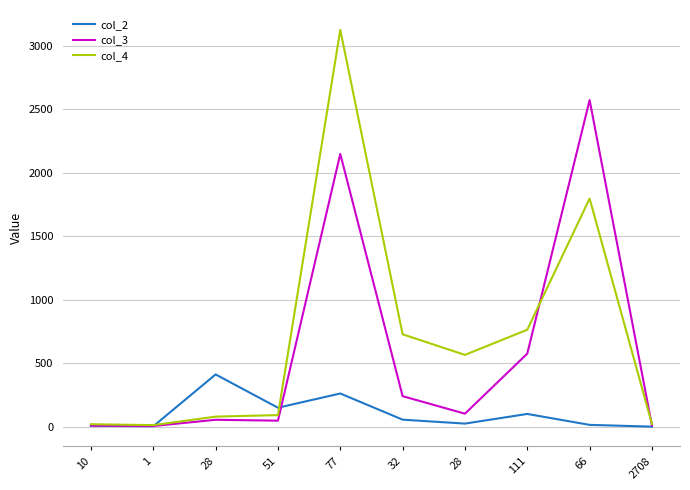

After their last crossing, which series has the higher values: col_4 or col_2?

col_4